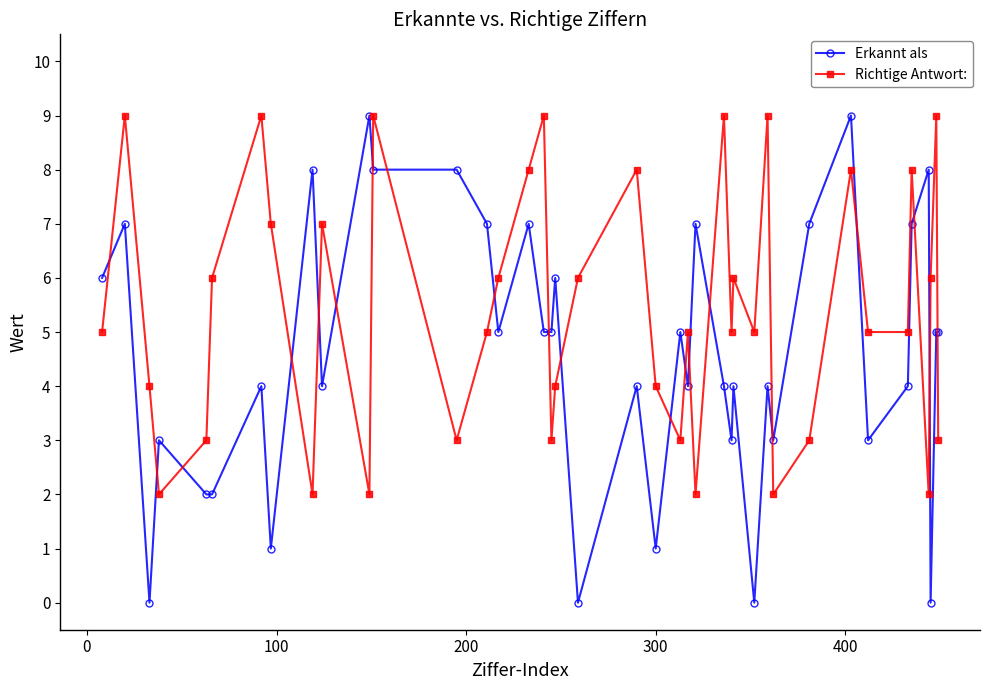

At how many categories does at least one series exceed 2?

40